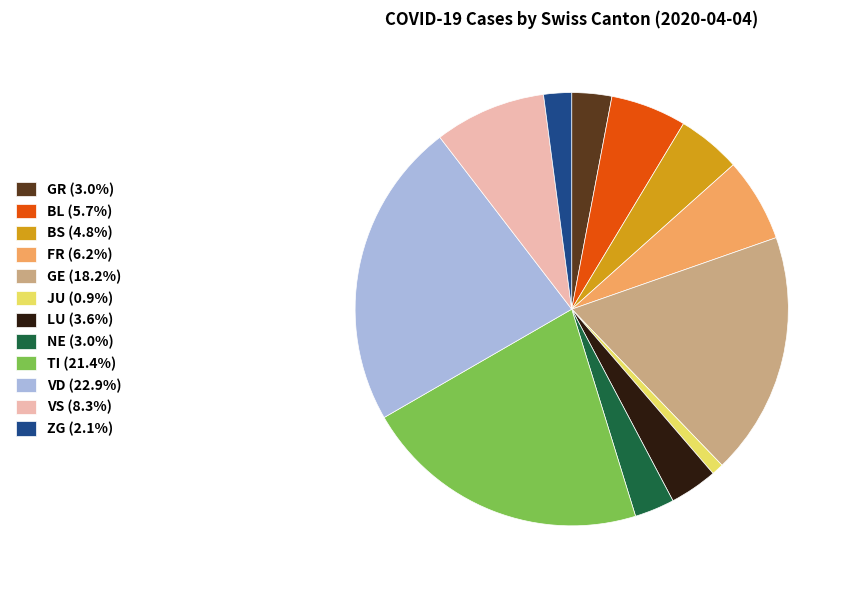

Does any single category account for the majority?

No